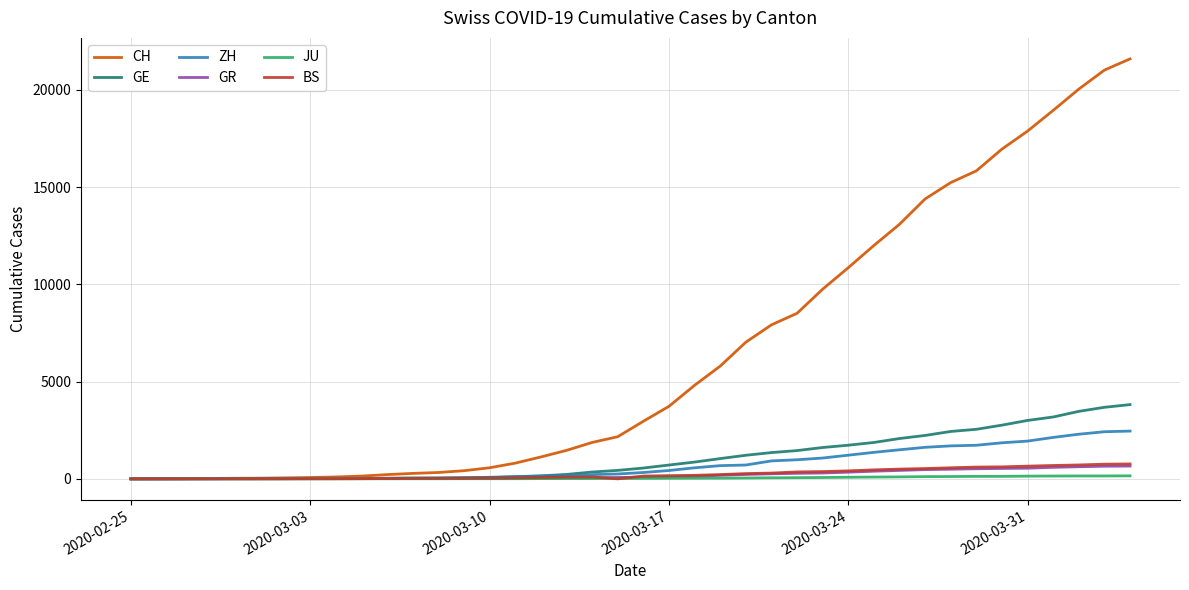

Which series has the largest range (max minus min)?

CH